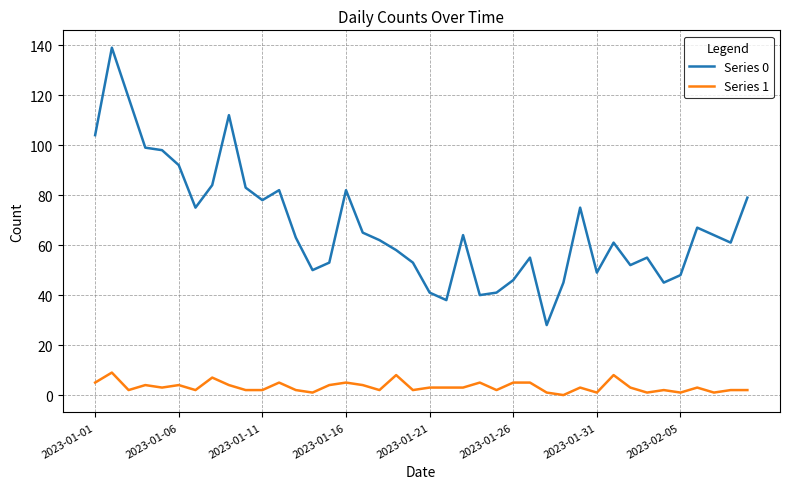

Is this an area chart (filled region under the line)?

No